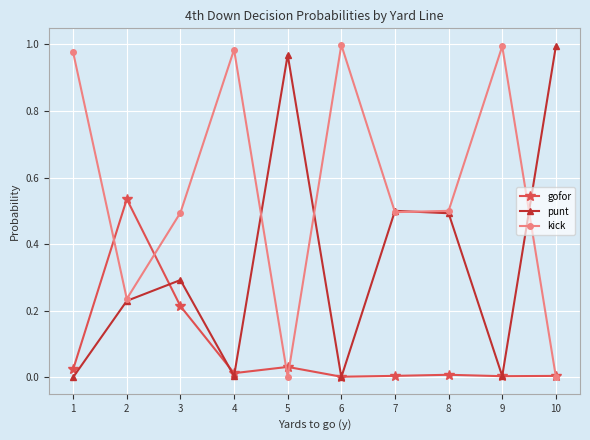

List the series in order of their overall mean, lowest first.

gofor, punt, kick